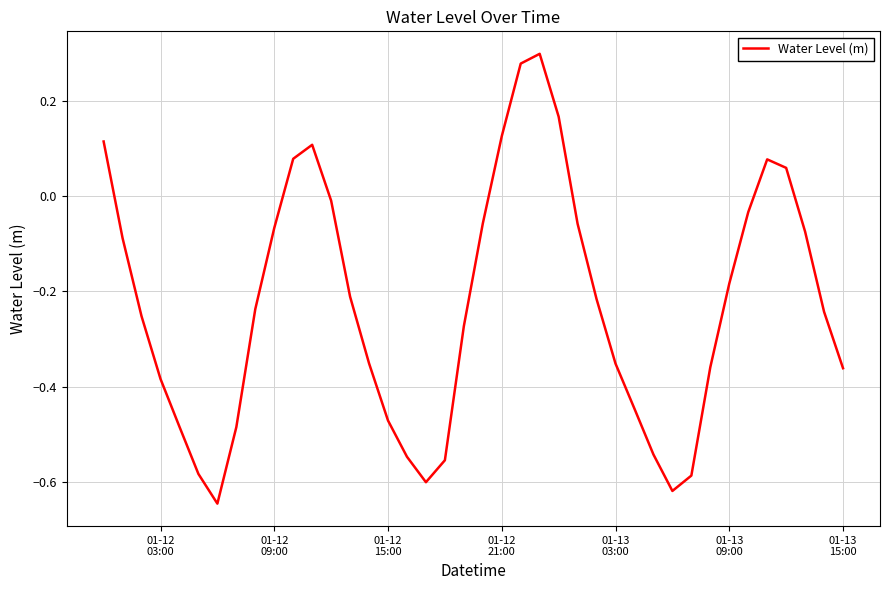

What is the value of the 24th point from the left?

0.3